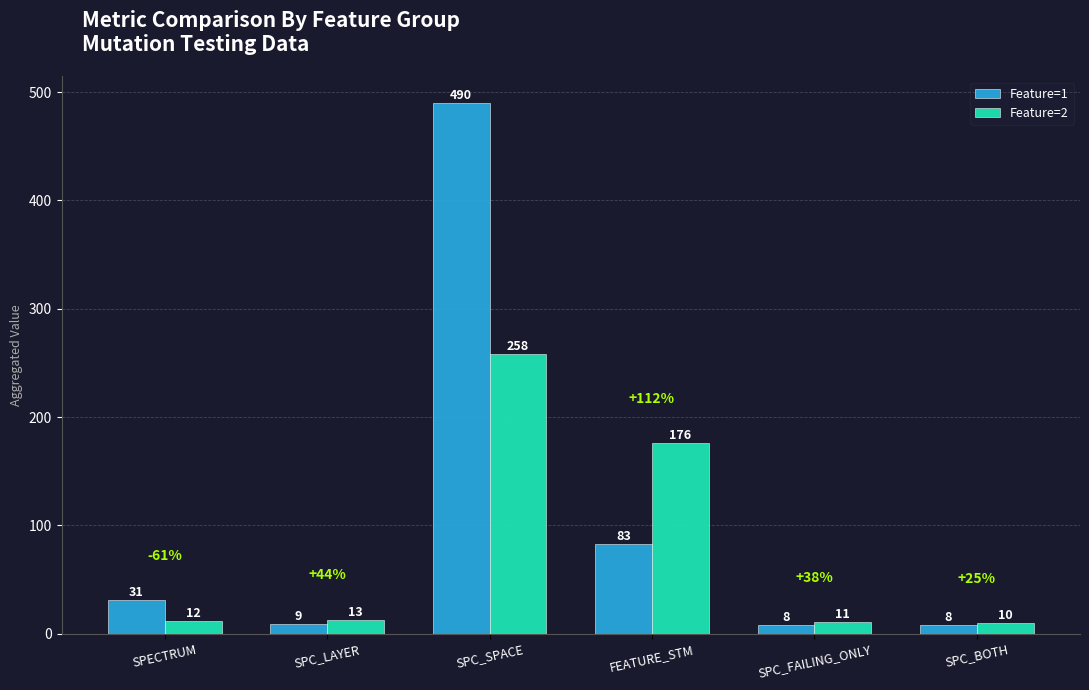

The Feature=1 series shows 139 at FEATURE_STM. True or false?

False